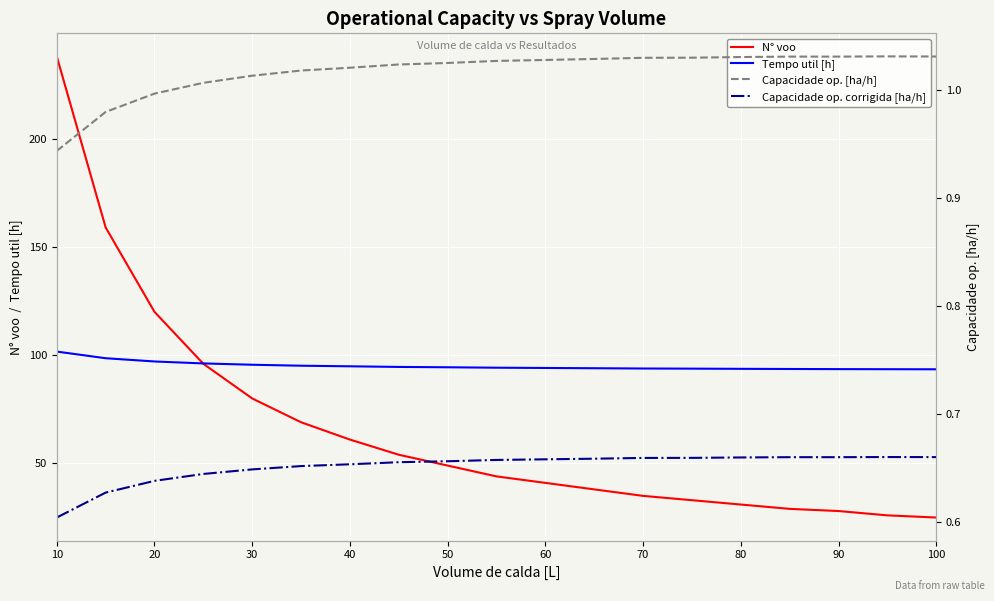

What is the value of the Capacidade op. [ha/h] point at the 19th from the left?

1.0